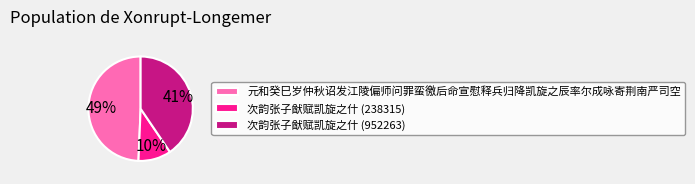

To the nearest percent, what percentage of the pie is 元和癸巳岁仲秋诏发江陵偏师问罪蛮徼后命宣慰释兵归降凯旋之辰率尔成咏寄荆南严司空?

49%